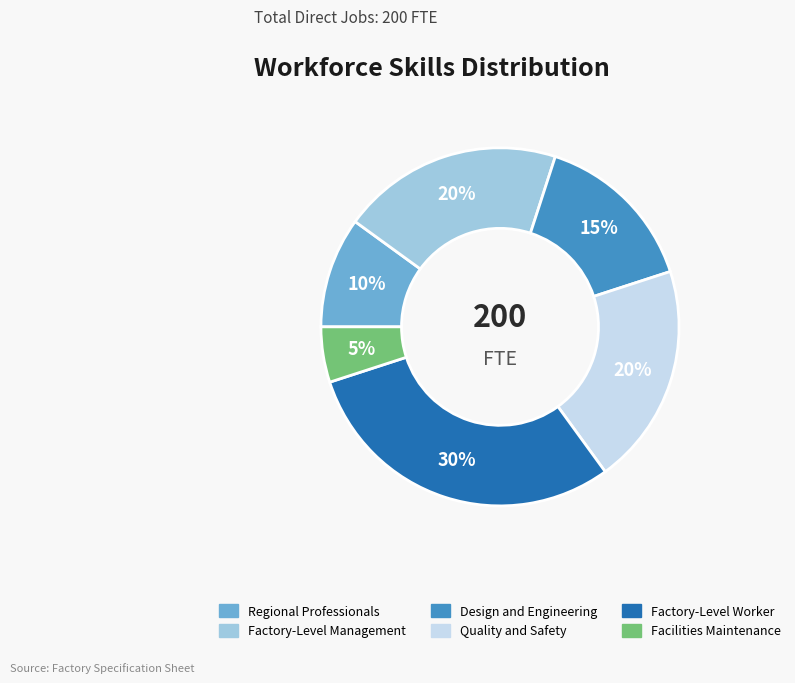

To the nearest percent, what is the combined percentage of Design and Engineering and Facilities Maintenance?

20%